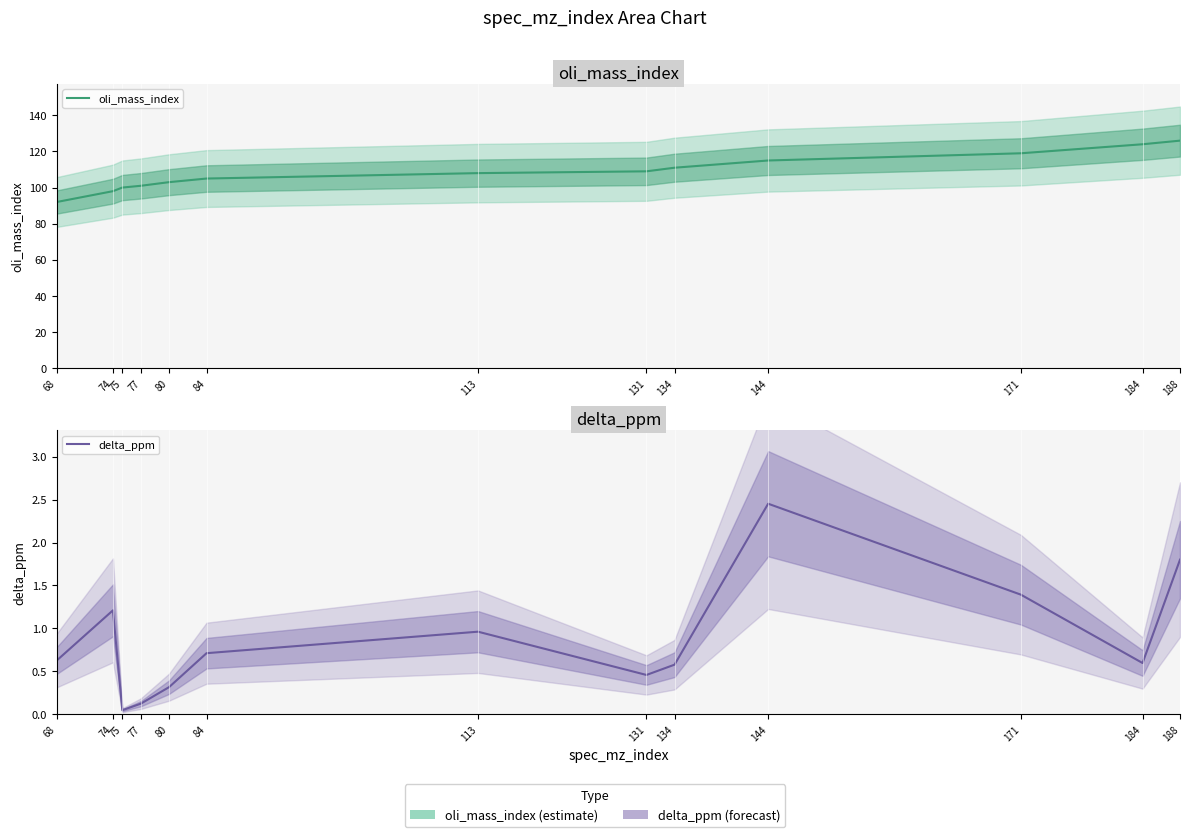

What is the difference between the delta_ppm values at 134 and 113?

0.4